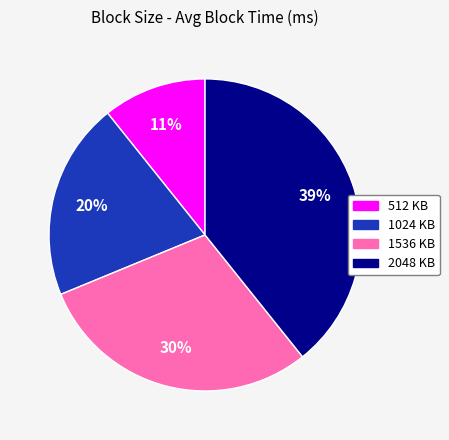

To the nearest percent, what is the average slice percentage?

25%